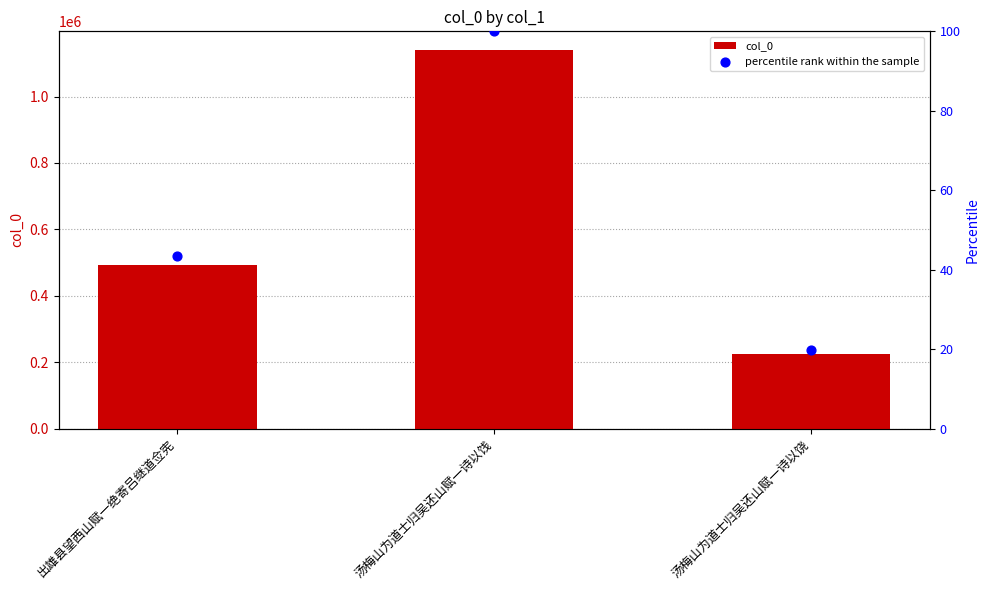

Which series contains the lowest Y value?

percentile rank within the sample